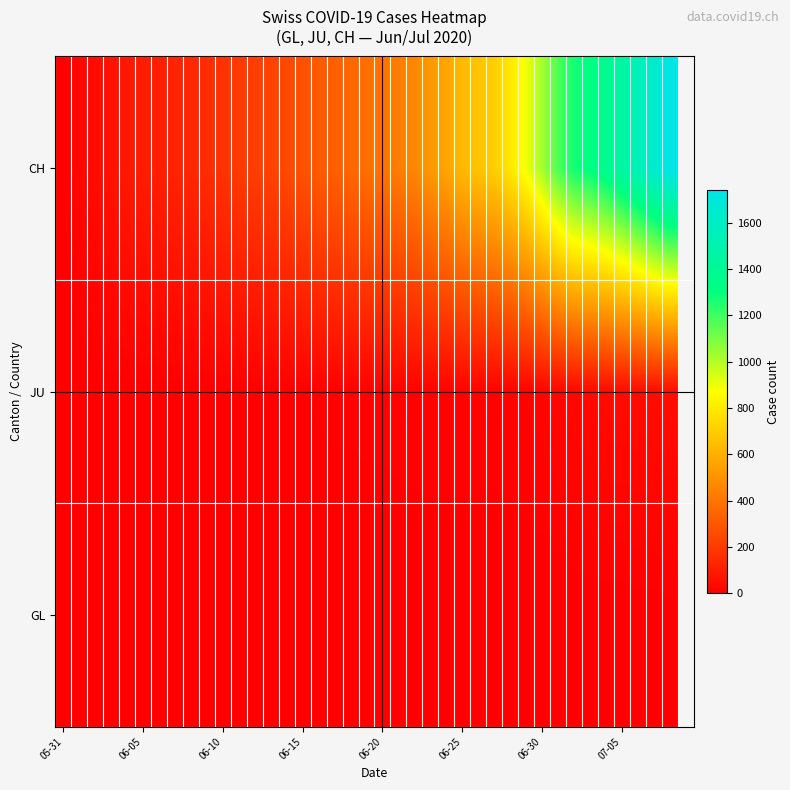

List the series in order of their peak value, highest first.

CH, JU, GL